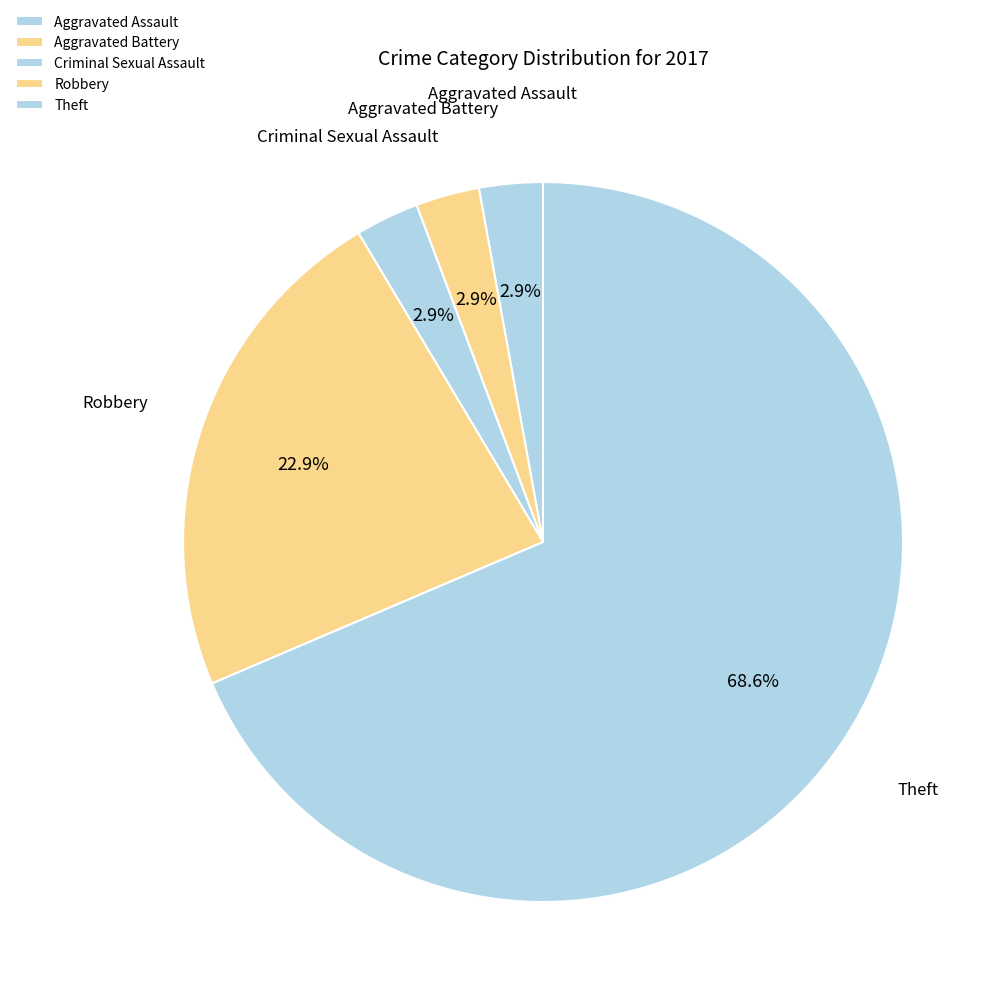

Is there any slice that represents more than half of the pie?

Yes